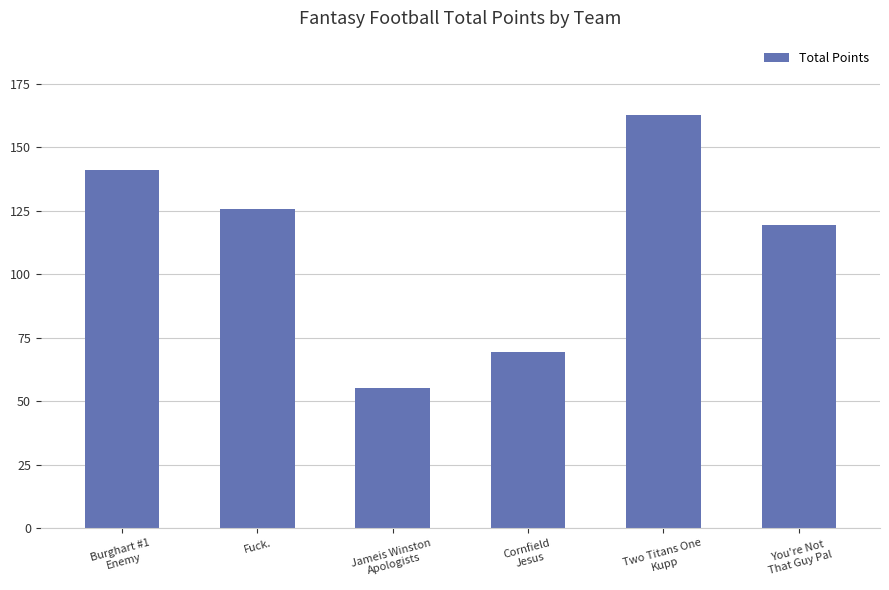

Where does the data first go above 125?

Burghart #1
Enemy